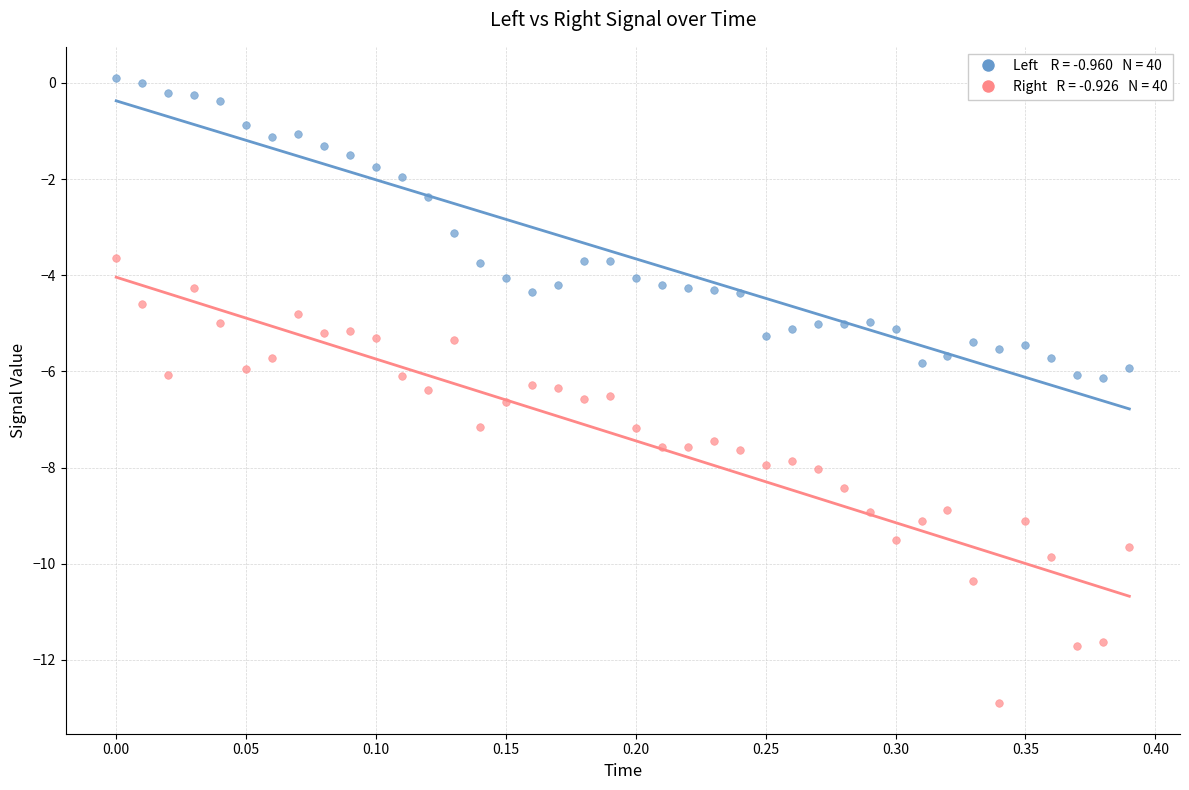

Across all data points, what is the range of Y values (max minus min)?

13.0